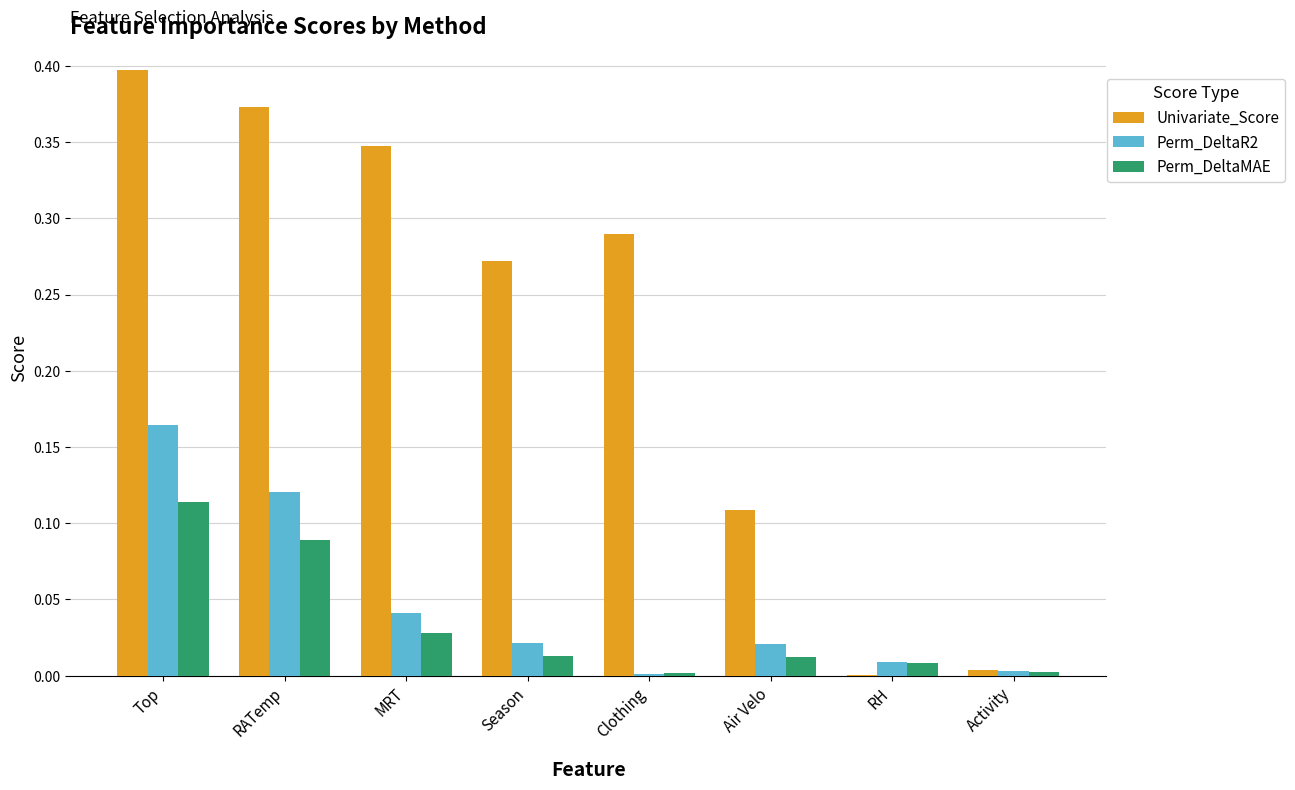

Which category has the highest value in the Perm_DeltaR2 series?

Top